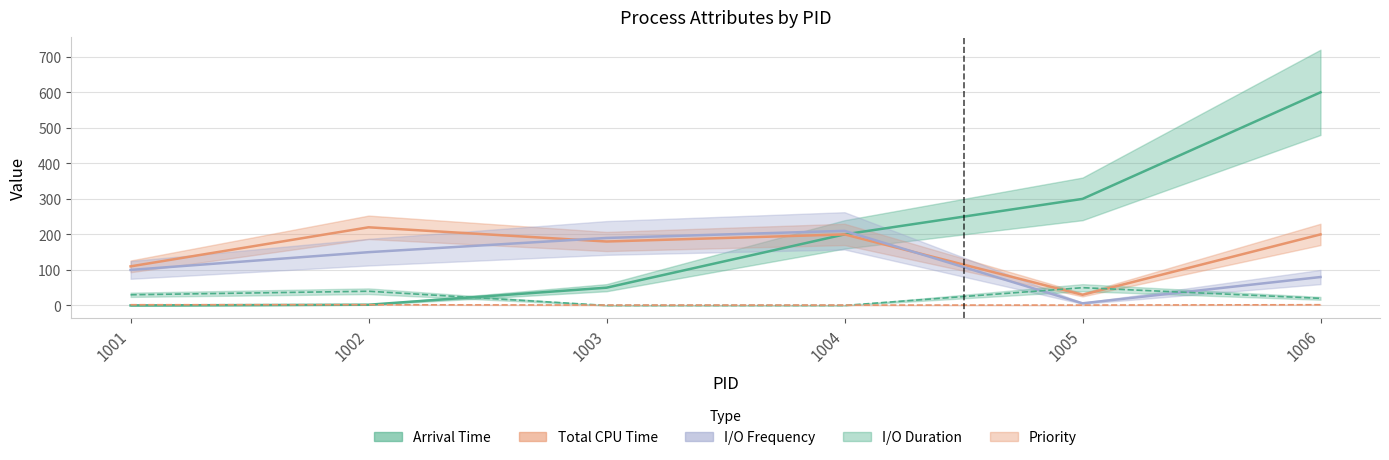

How many interior local peaks does the I/O Duration series have?

2